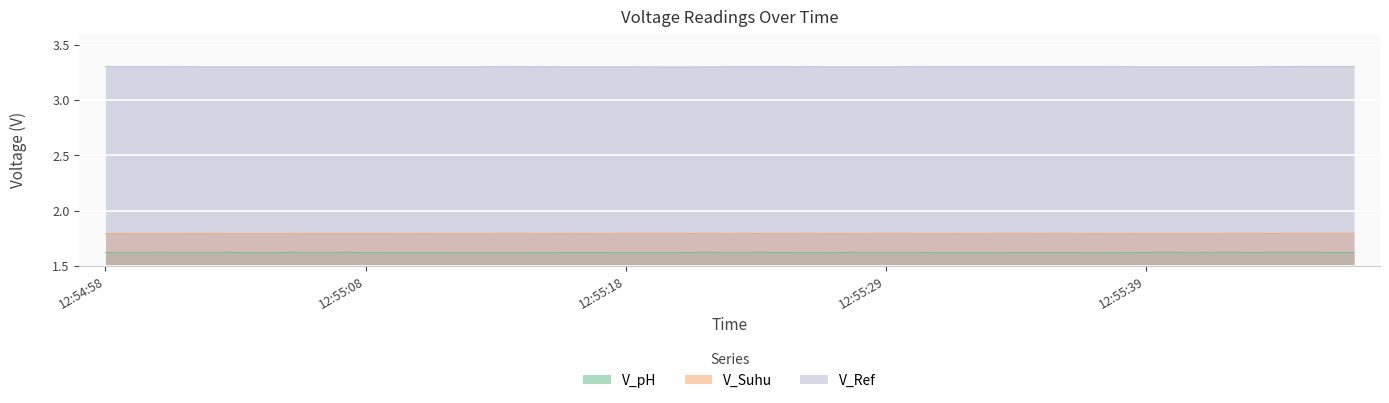

Count the number of data series in this chart.

3